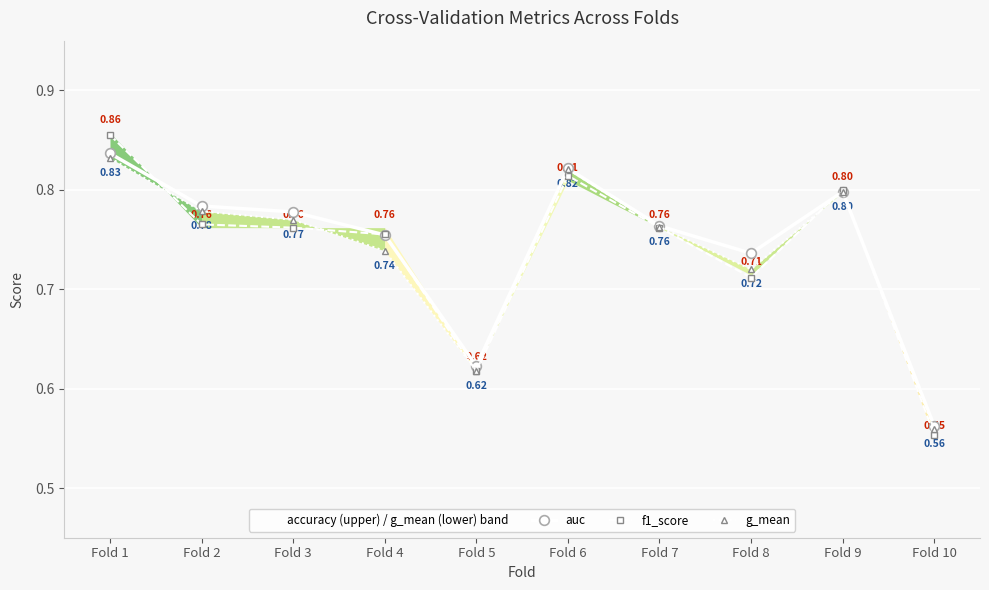

What is the sum of all f1_score values?

7.4